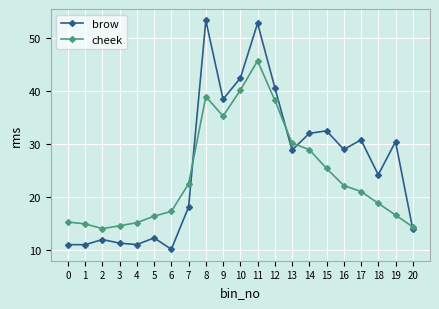

What are all the series names shown in the legend?

brow, cheek